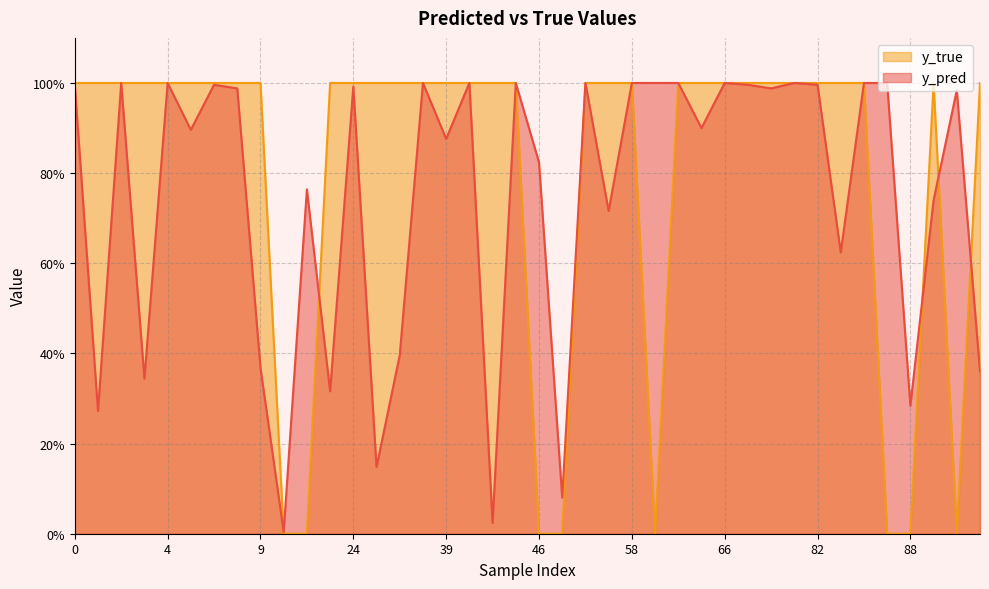

Does the chart display data point markers on the line(s)?

No